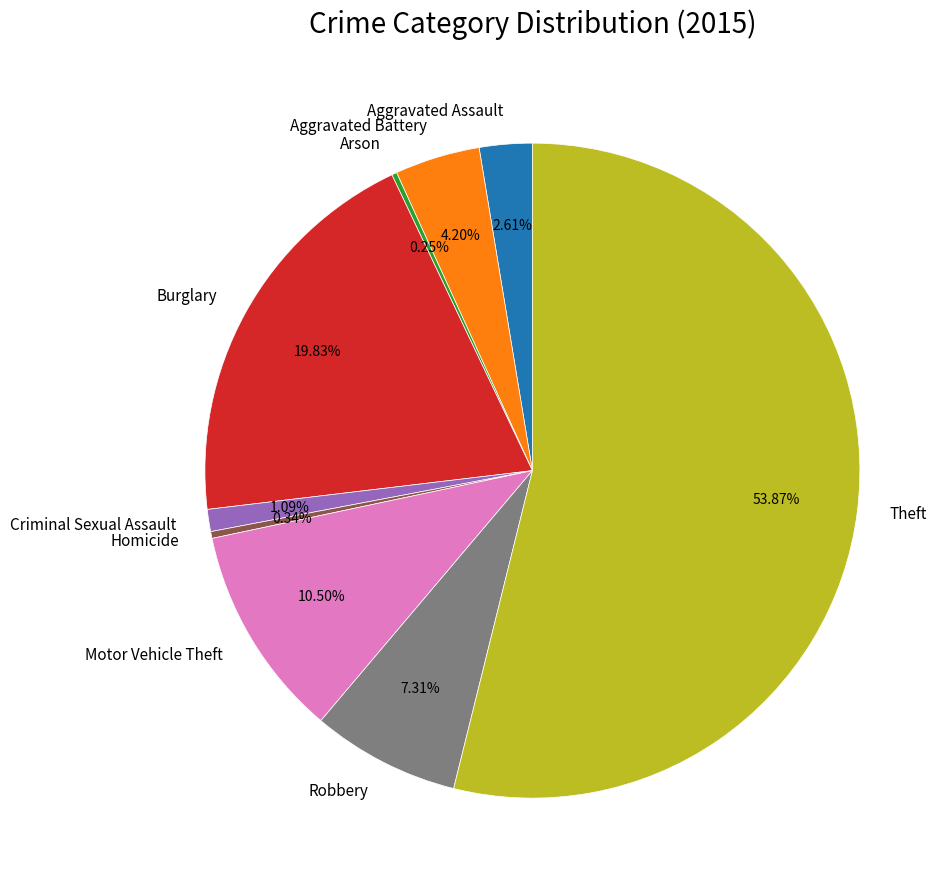

Which slice represents more than half of the pie?

Theft